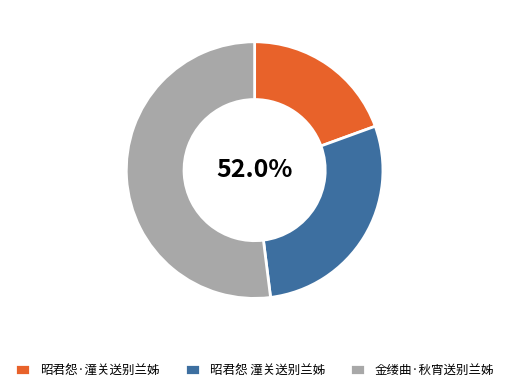

To the nearest percent, what portion does 金缕曲·秋宵送别兰姊 represent?

52%